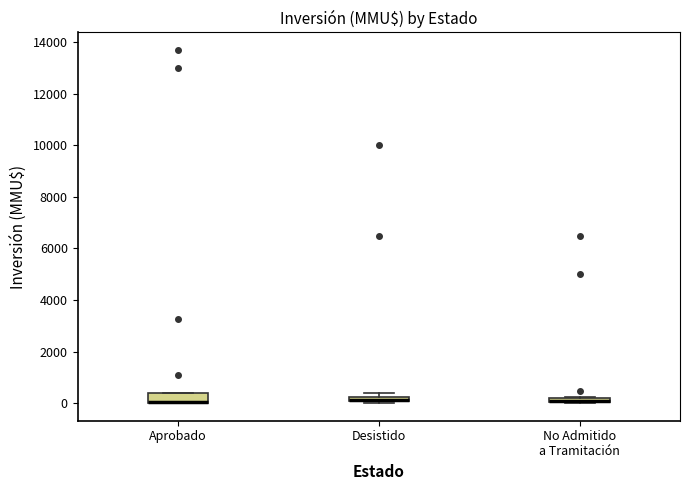

Comparing the boxes themselves (not the whiskers), which one is the tallest?

Aprobado